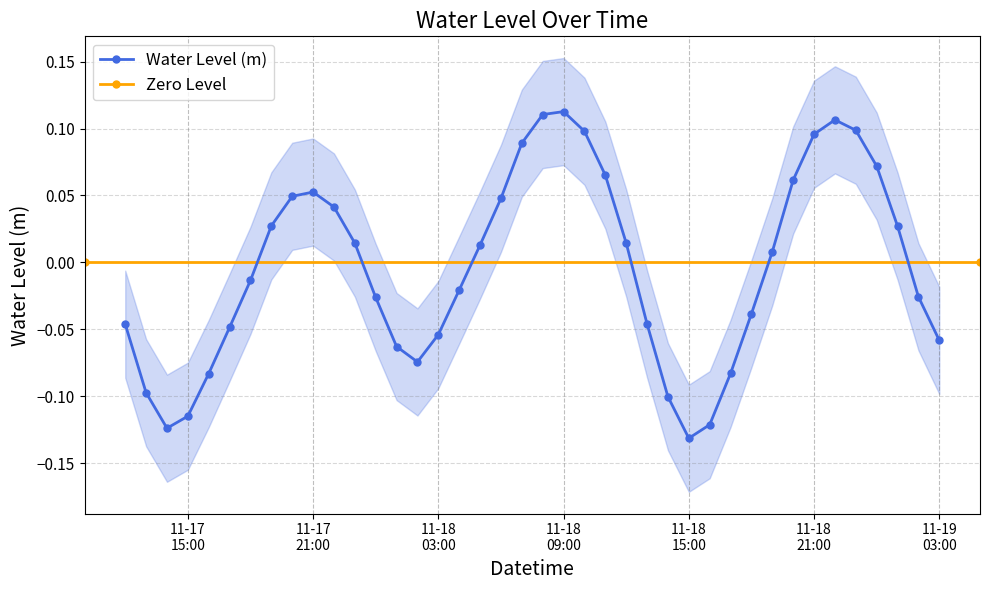

How many points are higher than both their immediate neighbors (excluding endpoints)?

3